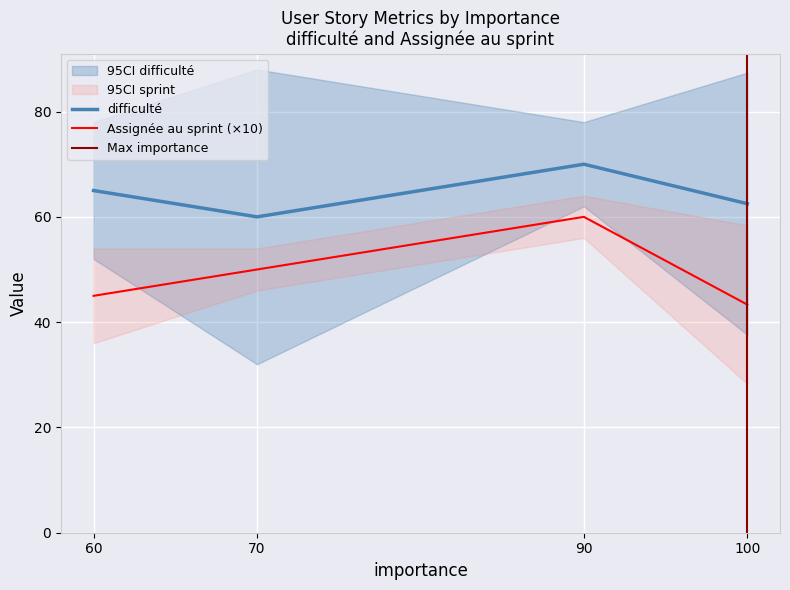

What is the minimum value shown in the chart?

3